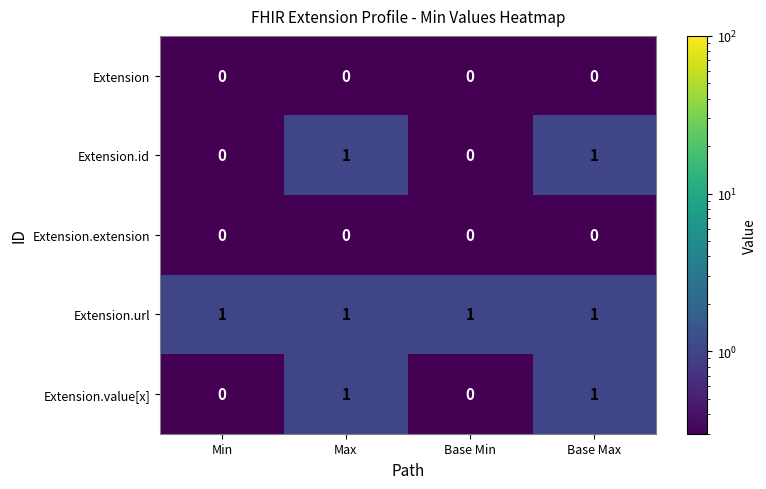

Is the value of Extension.extension at Base Min greater than the value of Extension.id at Base Max?

No